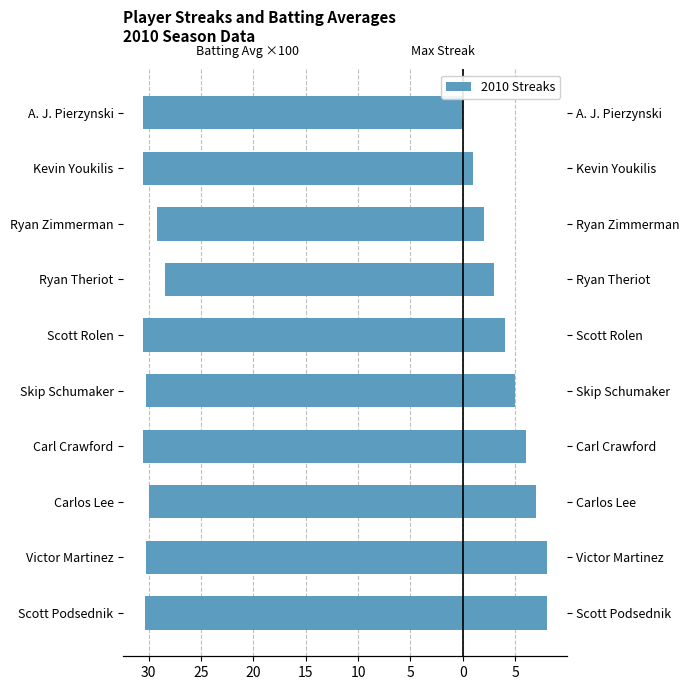

Is the value of Max Streak at Ryan Zimmerman greater than the value of Batting Avg ×100 at A. J. Pierzynski?

Yes